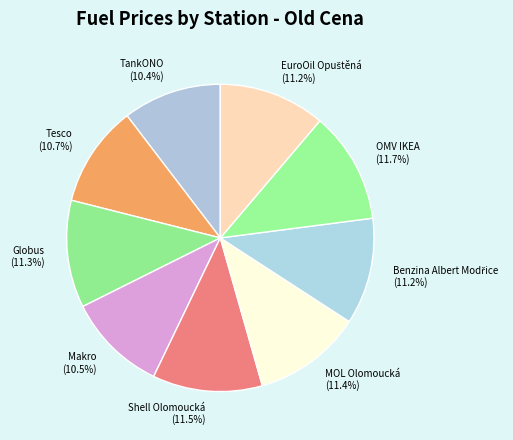

How many slices are in this pie chart?

9